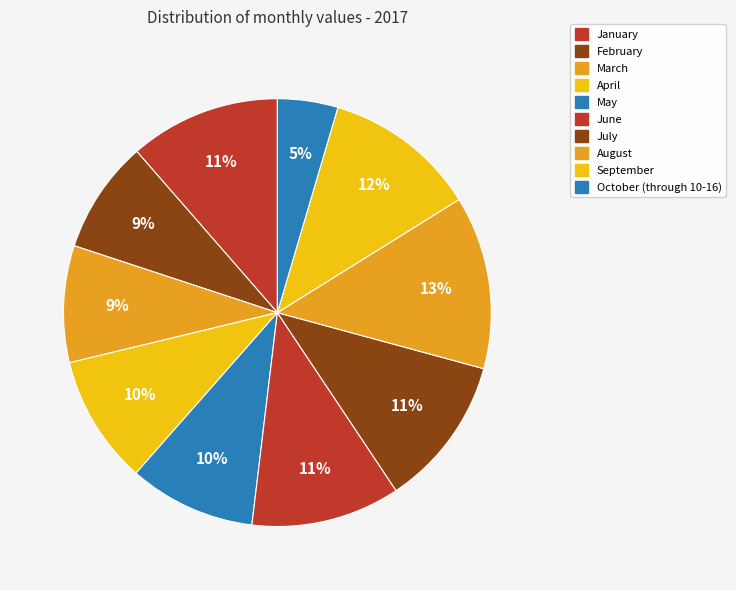

Count the number of slices in the pie.

10